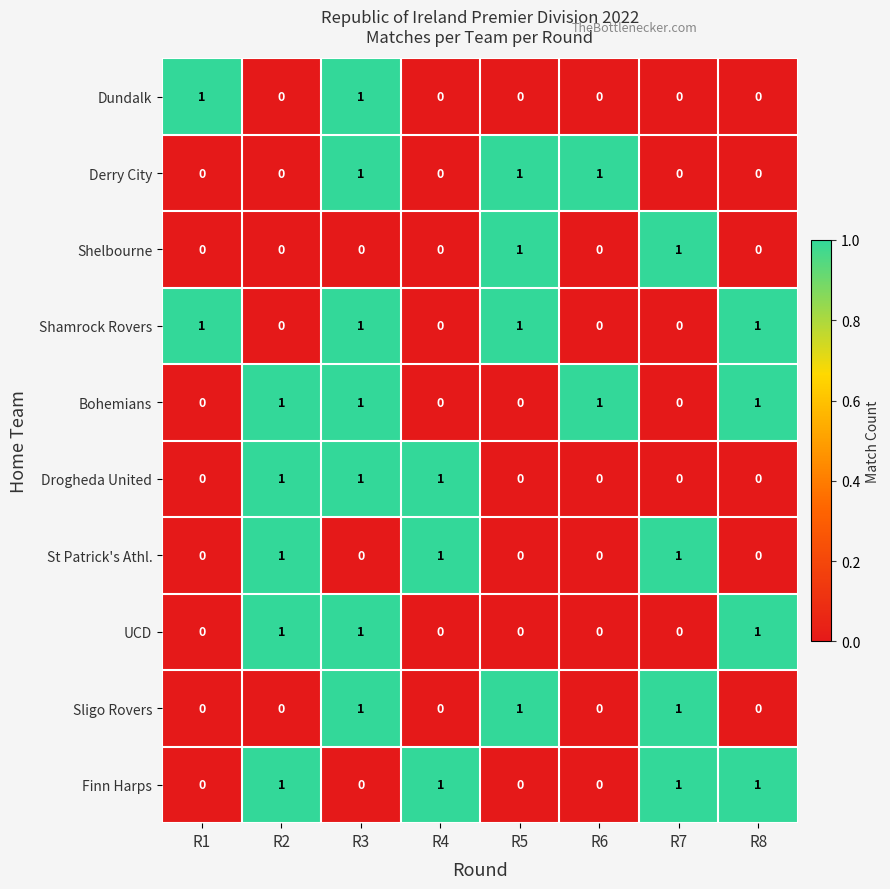

At how many categories does at least one series exceed 0?

8